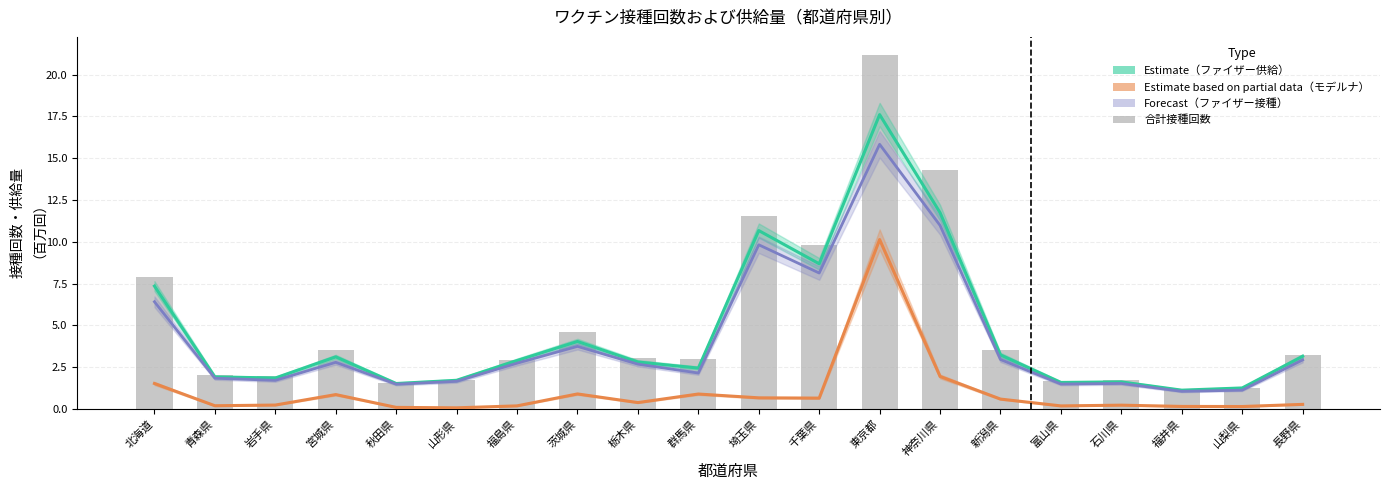

How many data points in ファイザー接種回数（Forecast） are above 2?

12